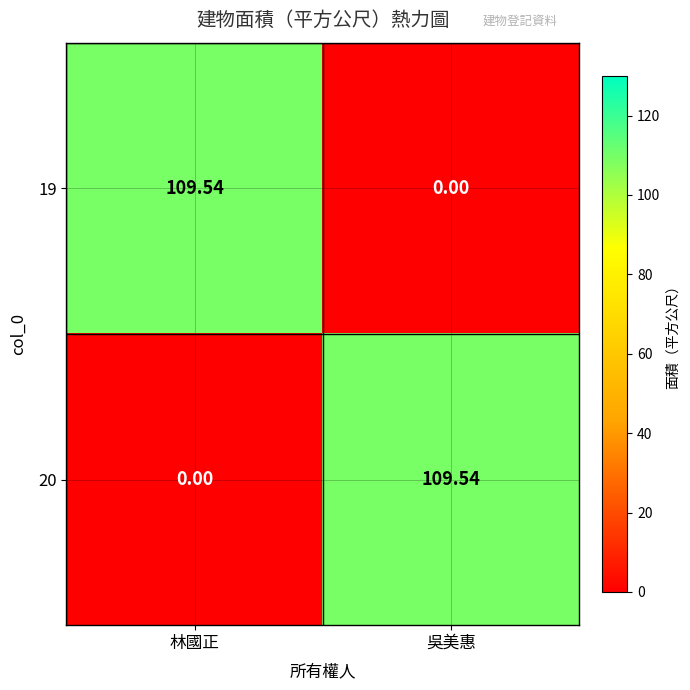

At which label is 20 closest to 54?

林國正